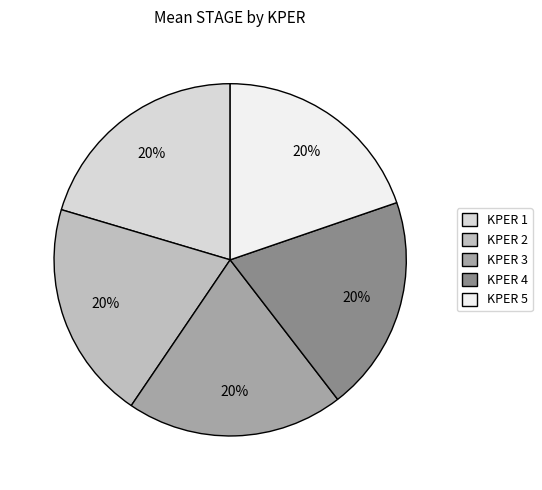

Is it true that KPER 4 is 28% of the pie?

False